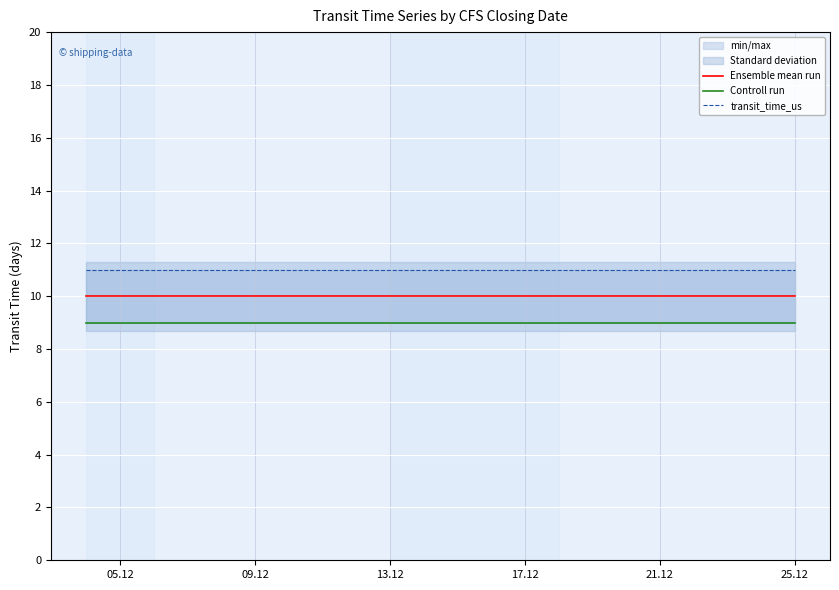

What position from the left is 13.12?

3